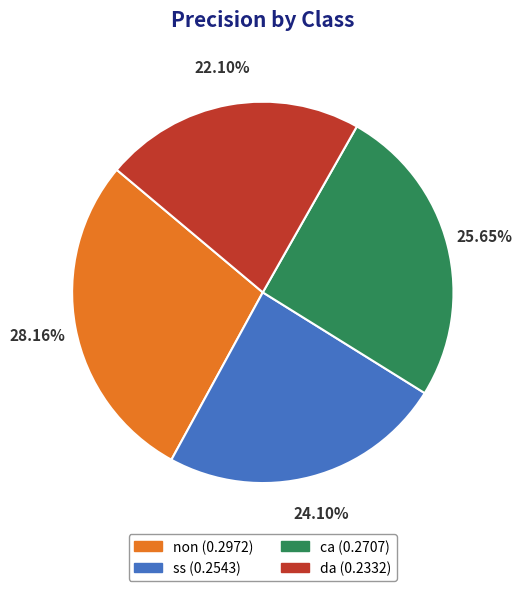

How many slices are in this pie chart?

4